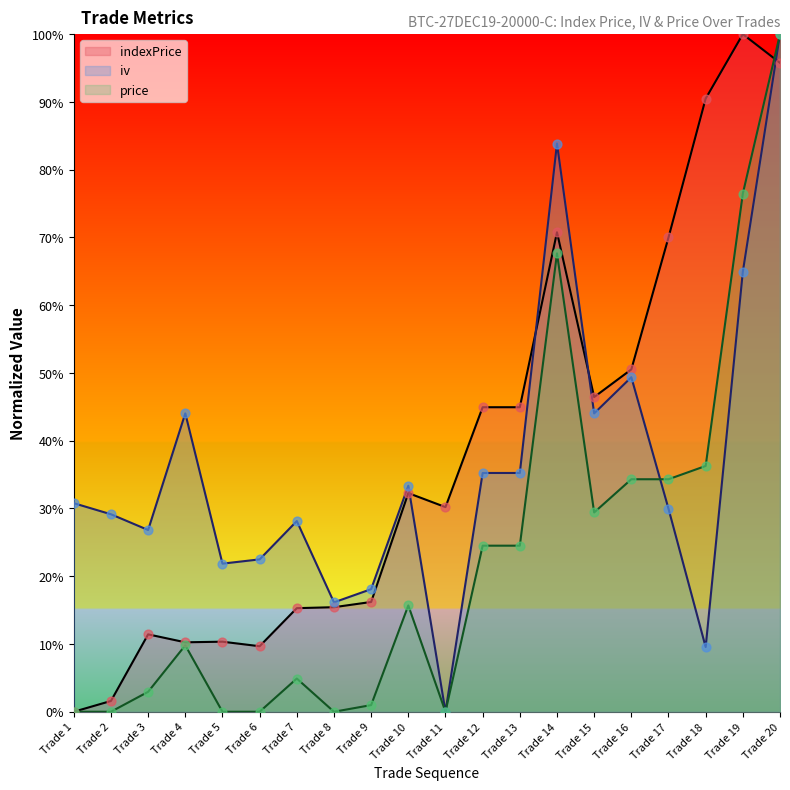

What is the total value across all series at Trade 9?

35.3